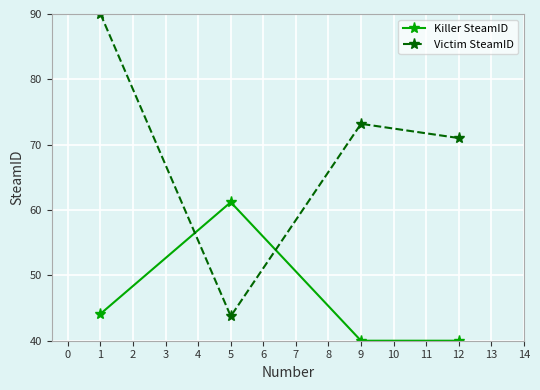

What is the value of the Killer SteamID point at the 2nd from the left?

61.2